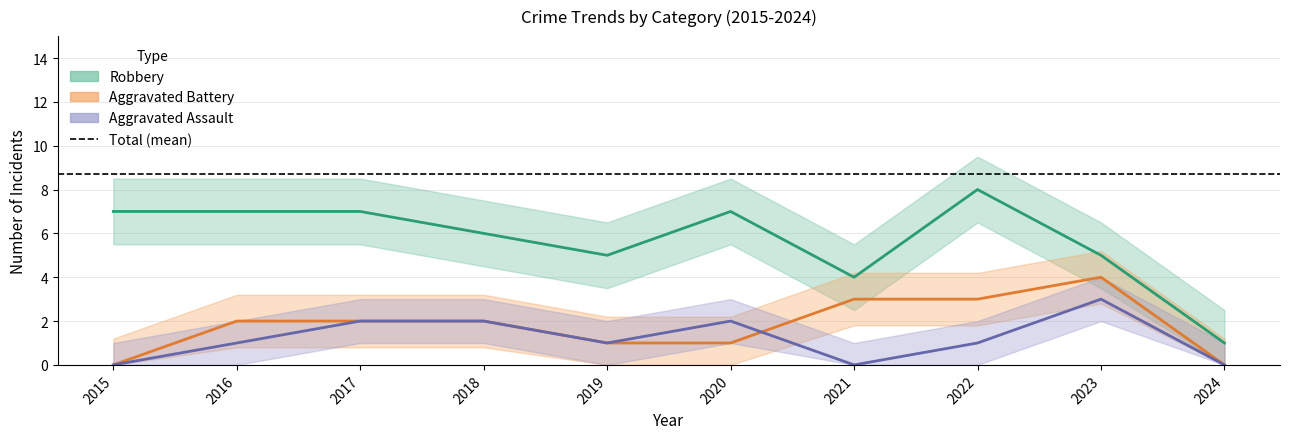

Is the value of Aggravated Battery at 2024 greater than the value of Aggravated Assault at 2017?

No